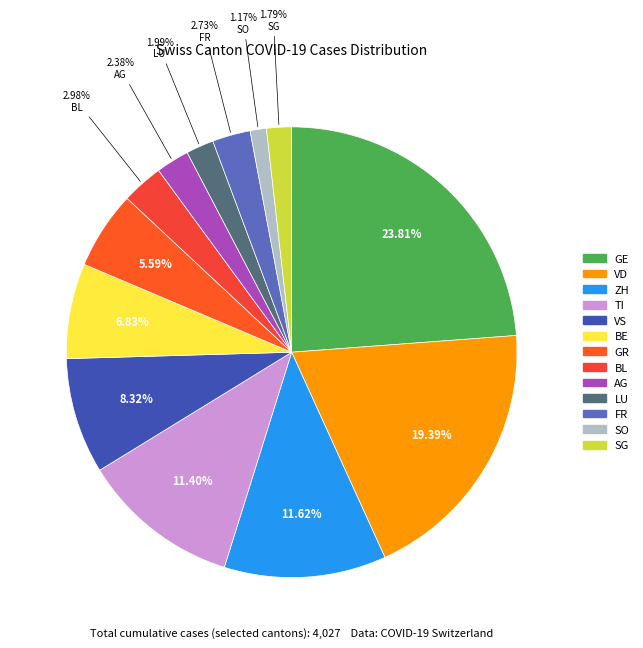

How many segments does this pie chart have?

13